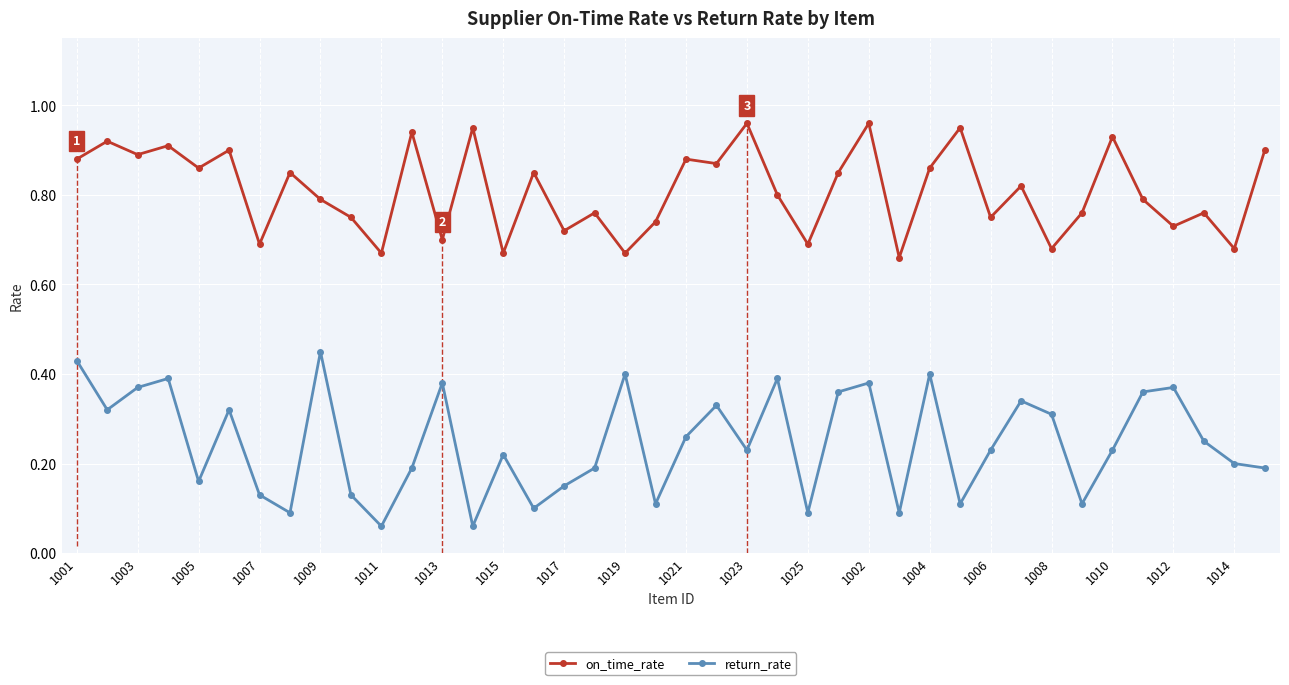

In on_time_rate, how many points are higher than both neighbors (excluding endpoints)?

15